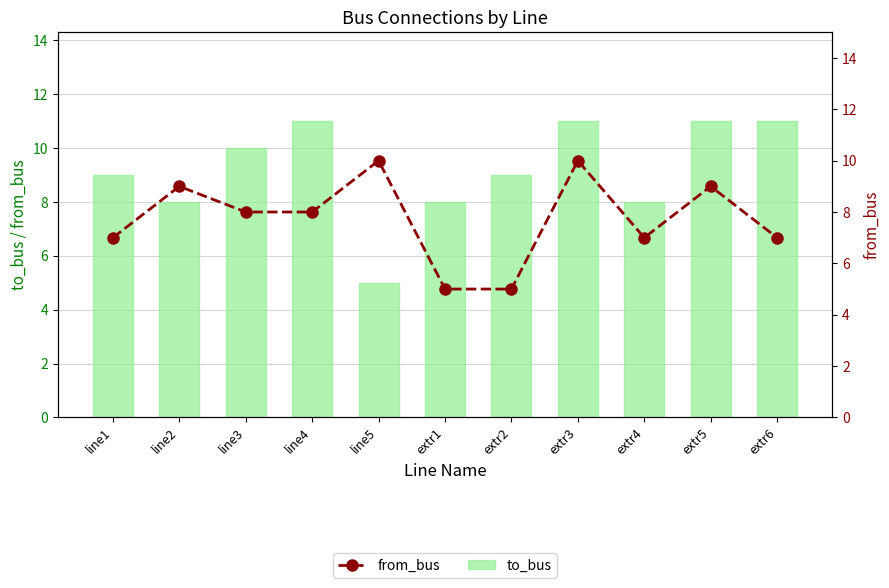

What is the value of the from_bus bar at the 6th from the left?

5